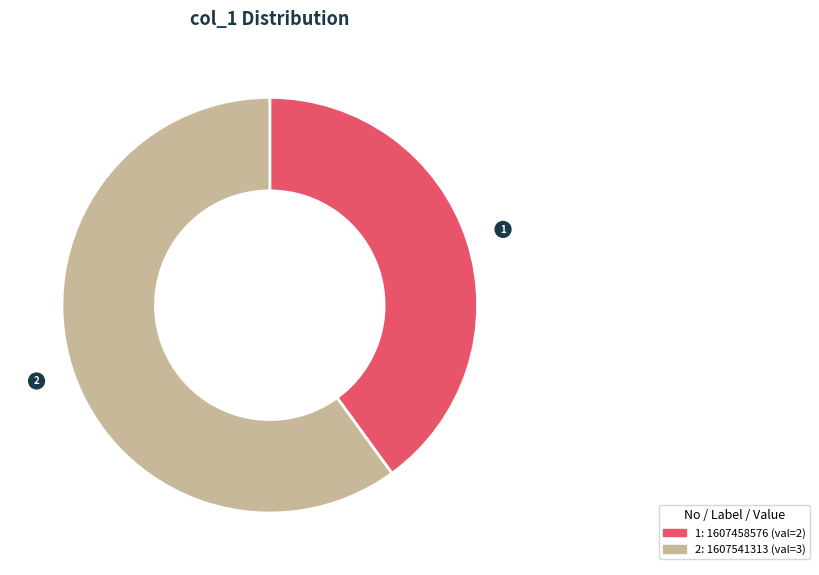

Count the number of slices in the pie.

2